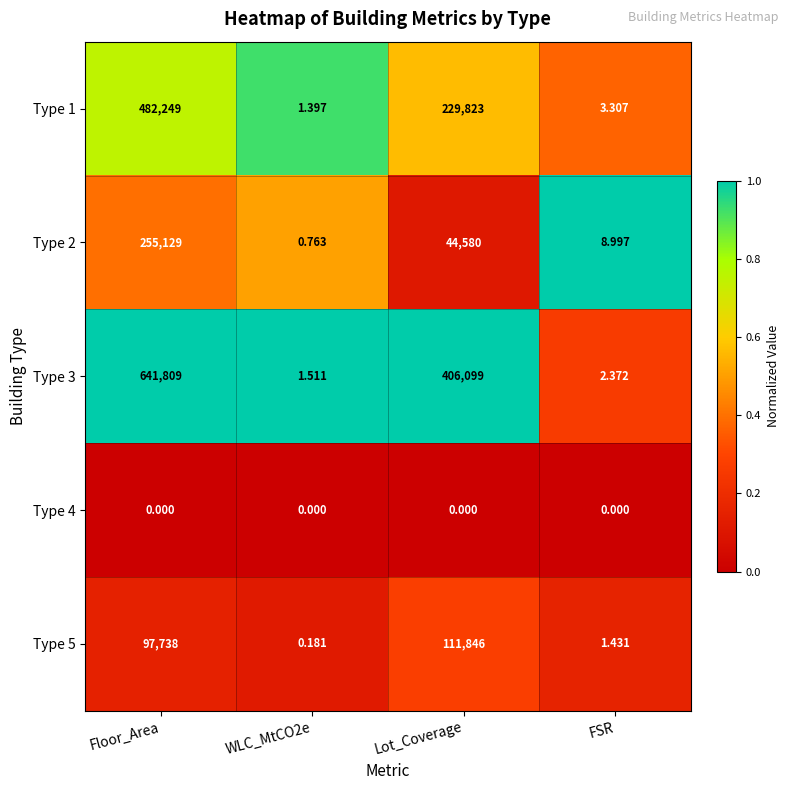

At which label is Type 1 closest to 241125?

Lot_Coverage